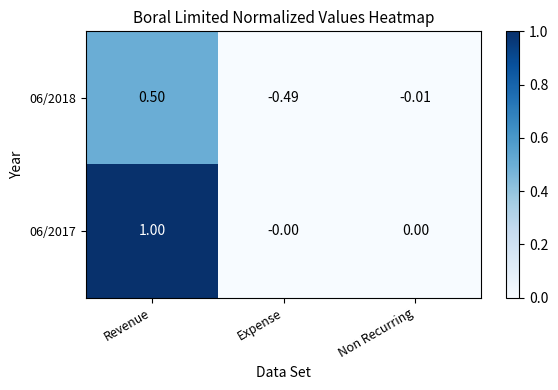

Which category has the highest value across all series?

Revenue